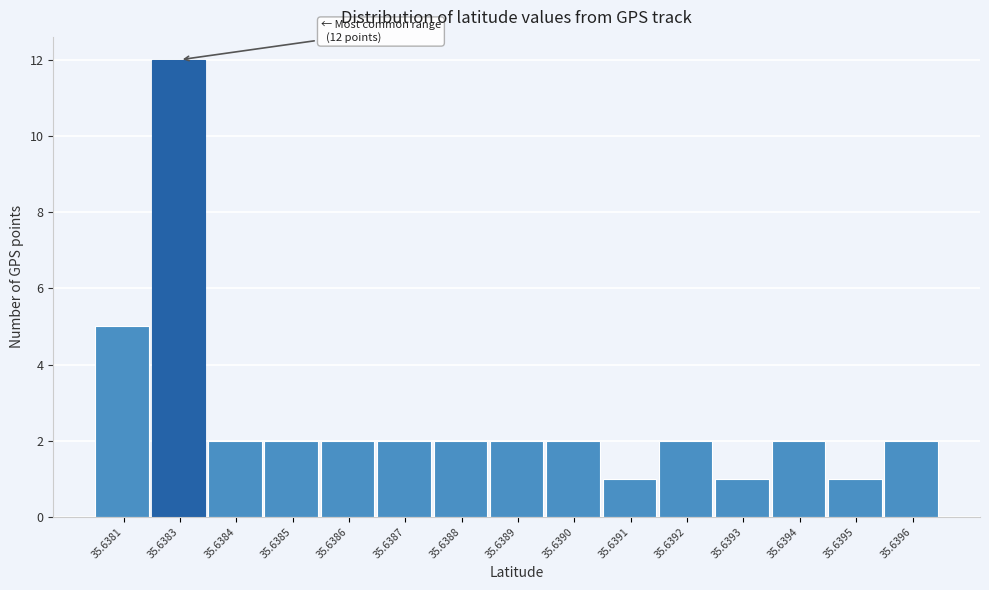

Reading left to right, list all the values displayed in this chart.

5	12	2	2	2	2	2	2	2	1	2	1	2	1	2